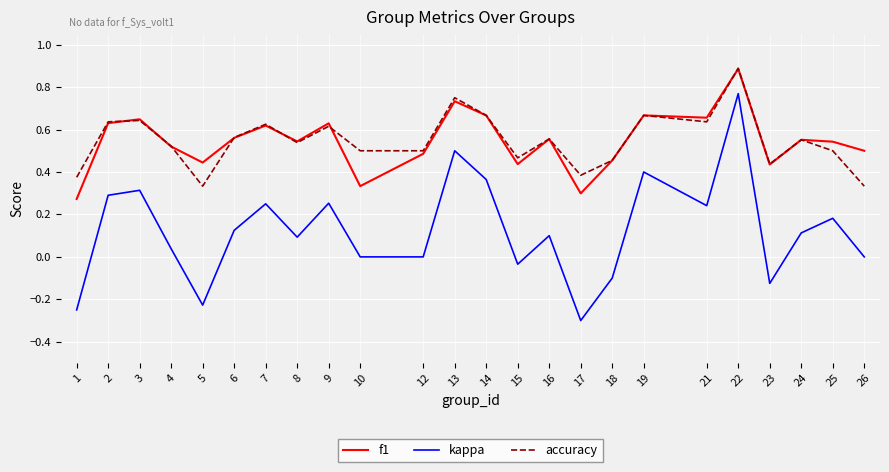

At which category does the chart reach its minimum across all series?

17